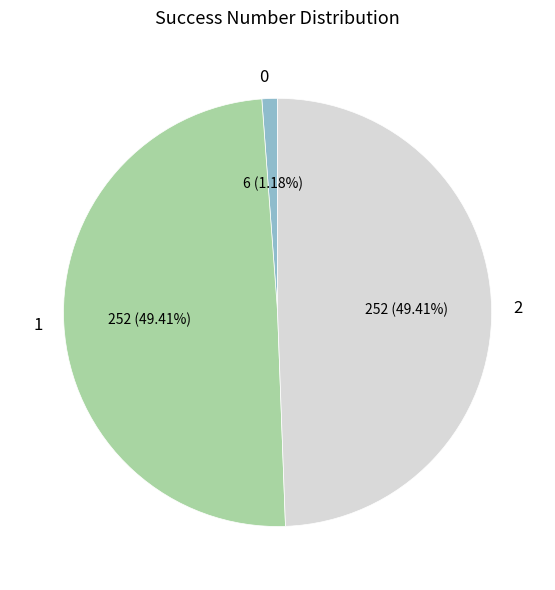

True or false: 1 accounts for 49% of the total.

True